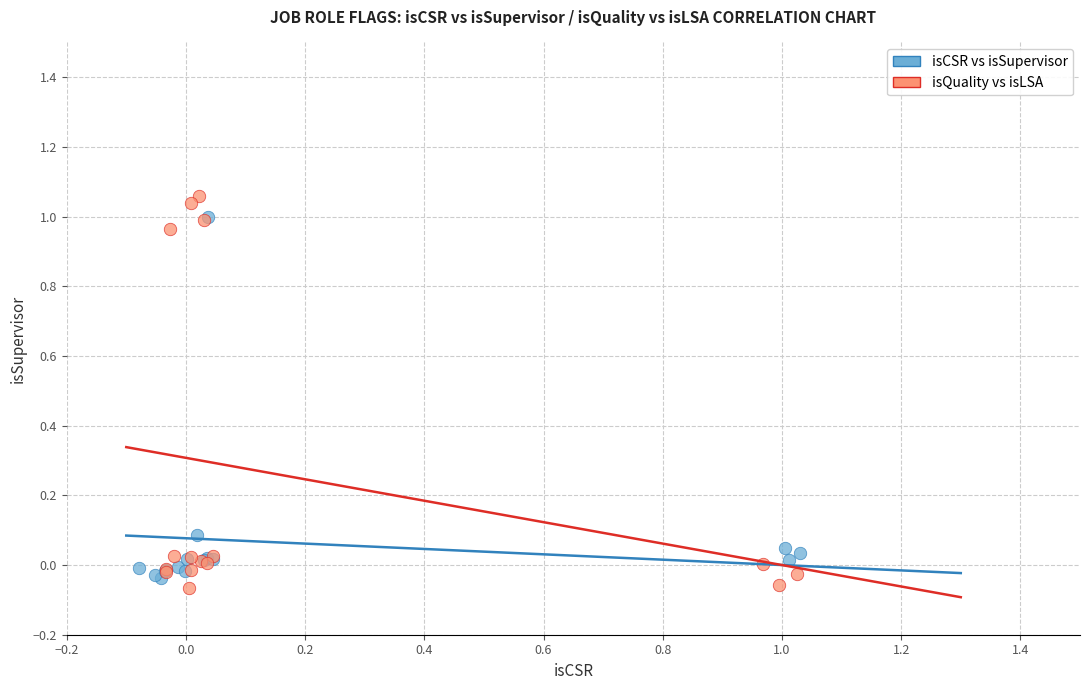

What are all the series names shown in the legend?

isCSR vs isSupervisor, isQuality vs isLSA